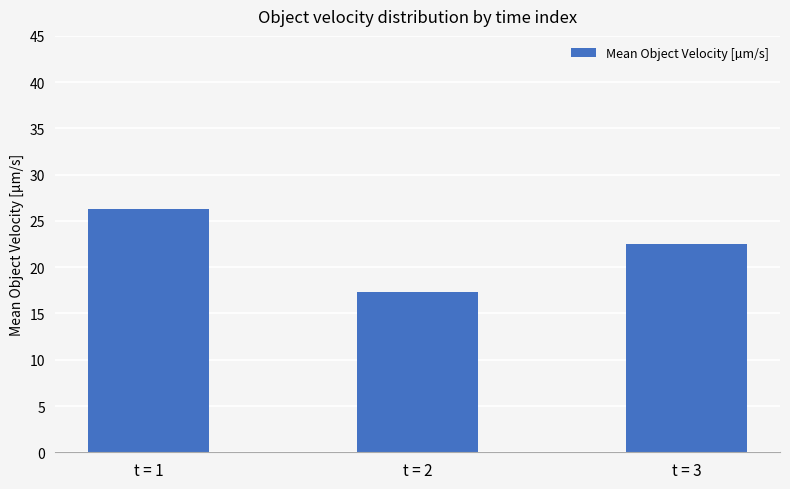

What is the maximum value shown in the chart?

26.3